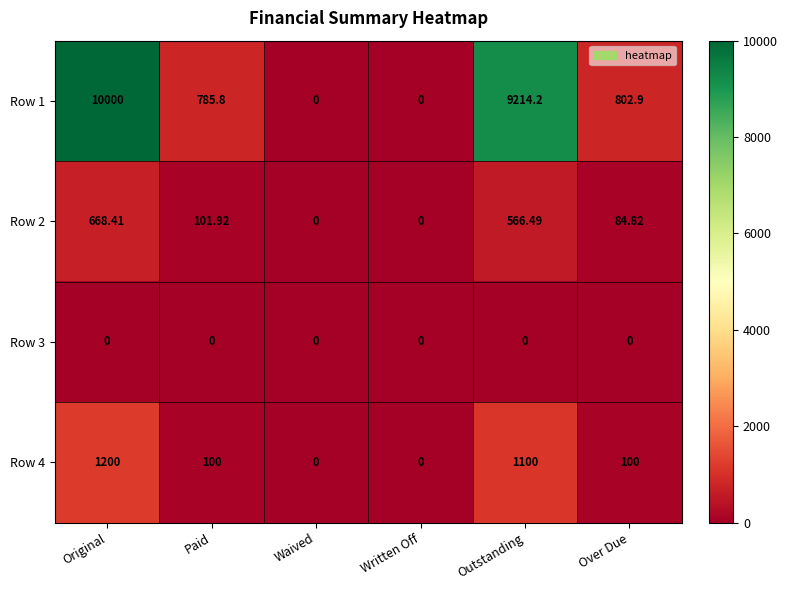

At which category does the chart reach its peak across all series?

Original